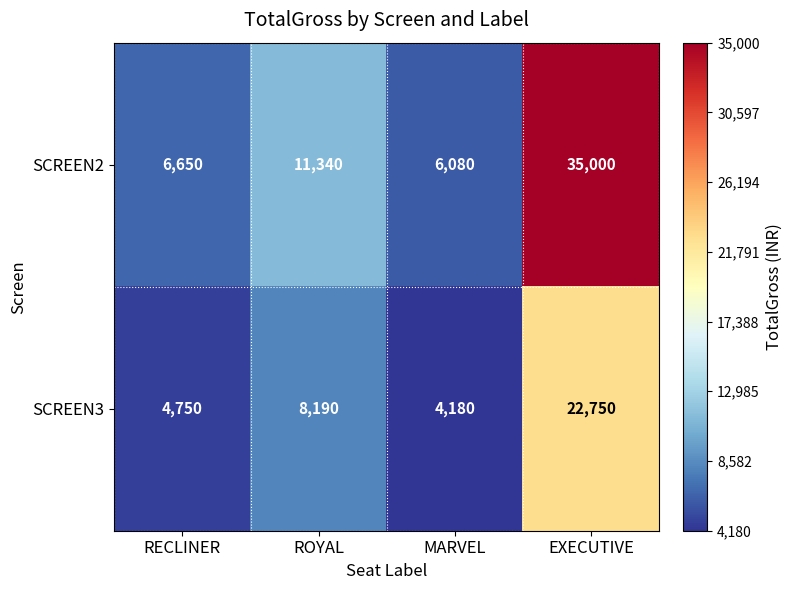

Read the SCREEN2 value at ROYAL.

11340